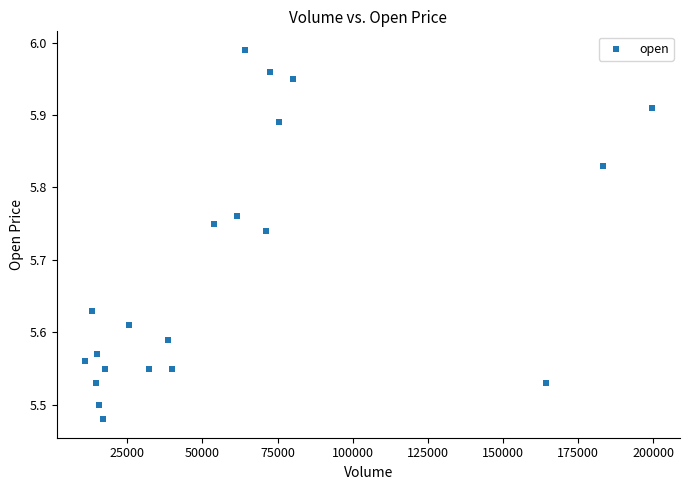

What is the range of X values (max minus min)?

188472.3